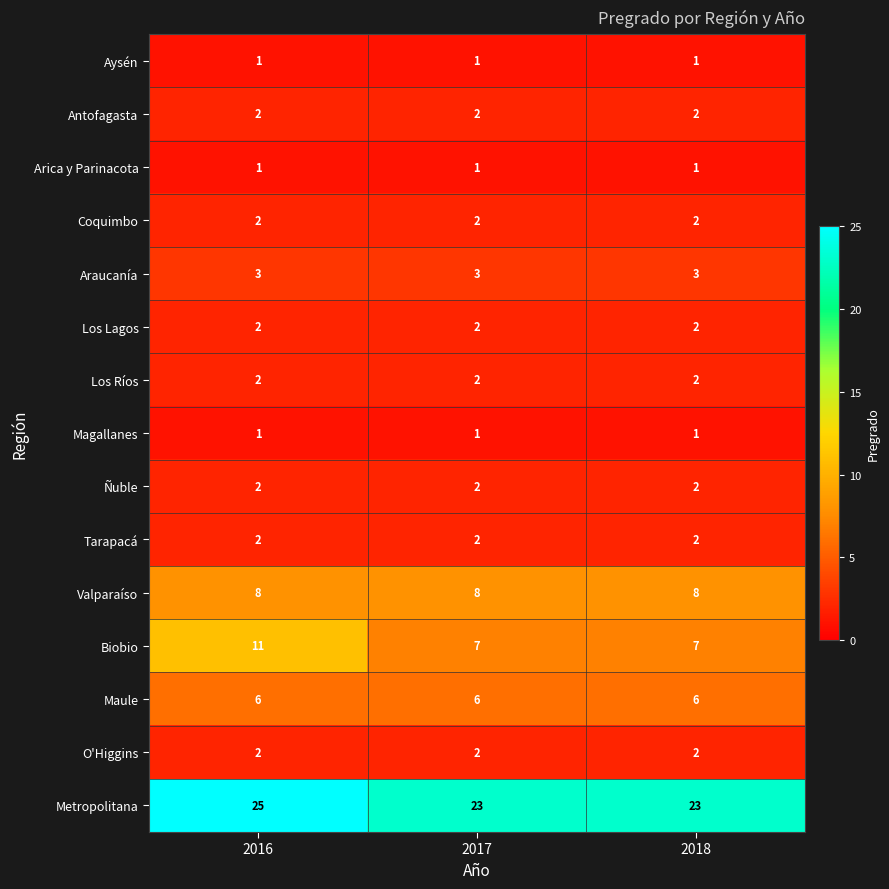

What is the highest value of the Biobio series?

11